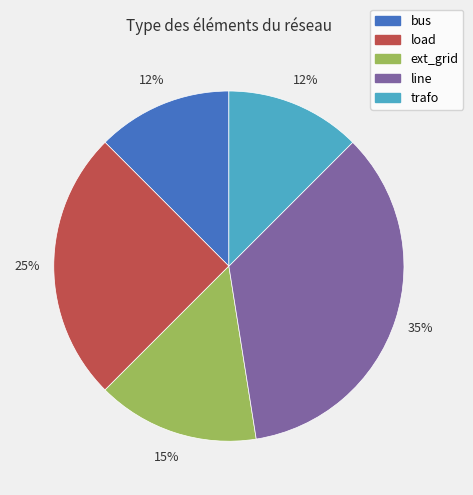

To the nearest percent, what portion does load represent?

25%